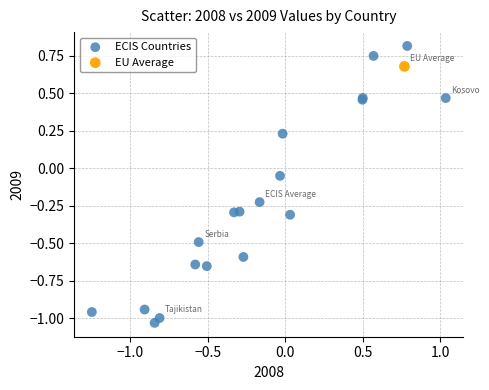

What are all the series names shown in the legend?

ECIS Countries, EU Average